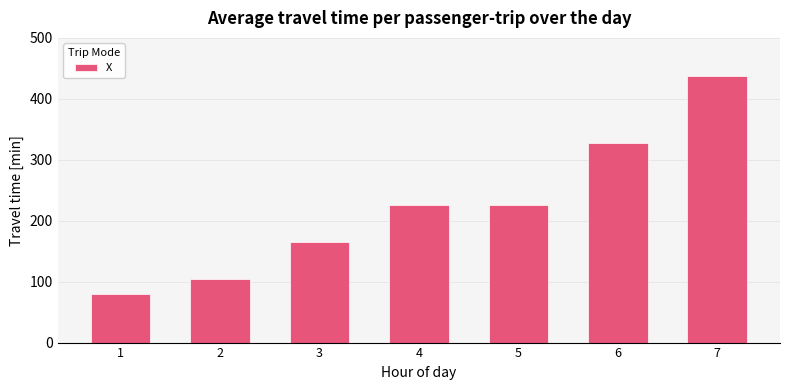

How many bars are there in total?

7